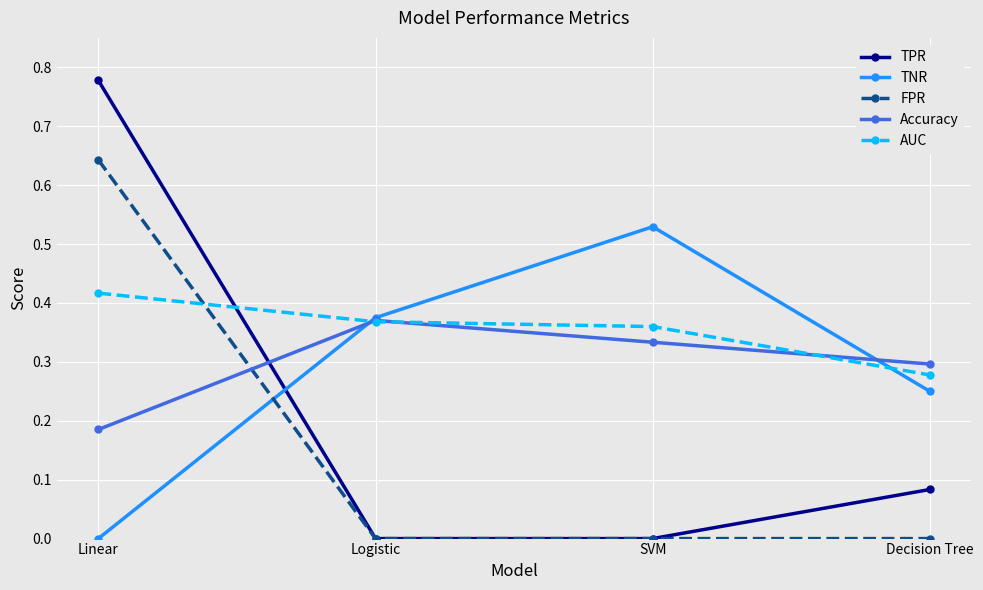

At which category is the sum across all series the highest?

Linear